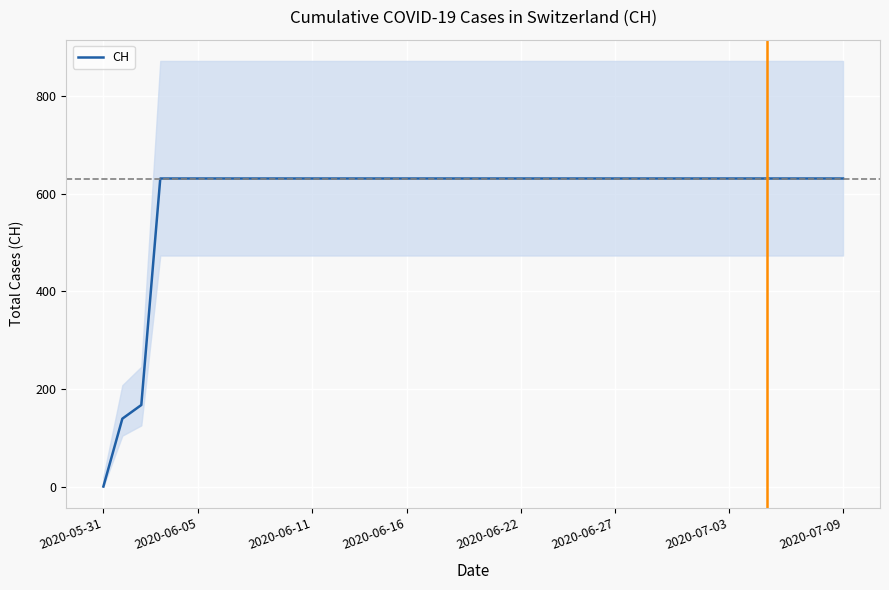

Reading right to left, transcribe all the data shown in this chart.

631	631	631	631	631	631	631	631	631	631	631	631	631	631	631	631	631	631	631	631	631	631	631	631	631	631	631	631	631	631	631	631	631	631	631	631	631	167	139	0